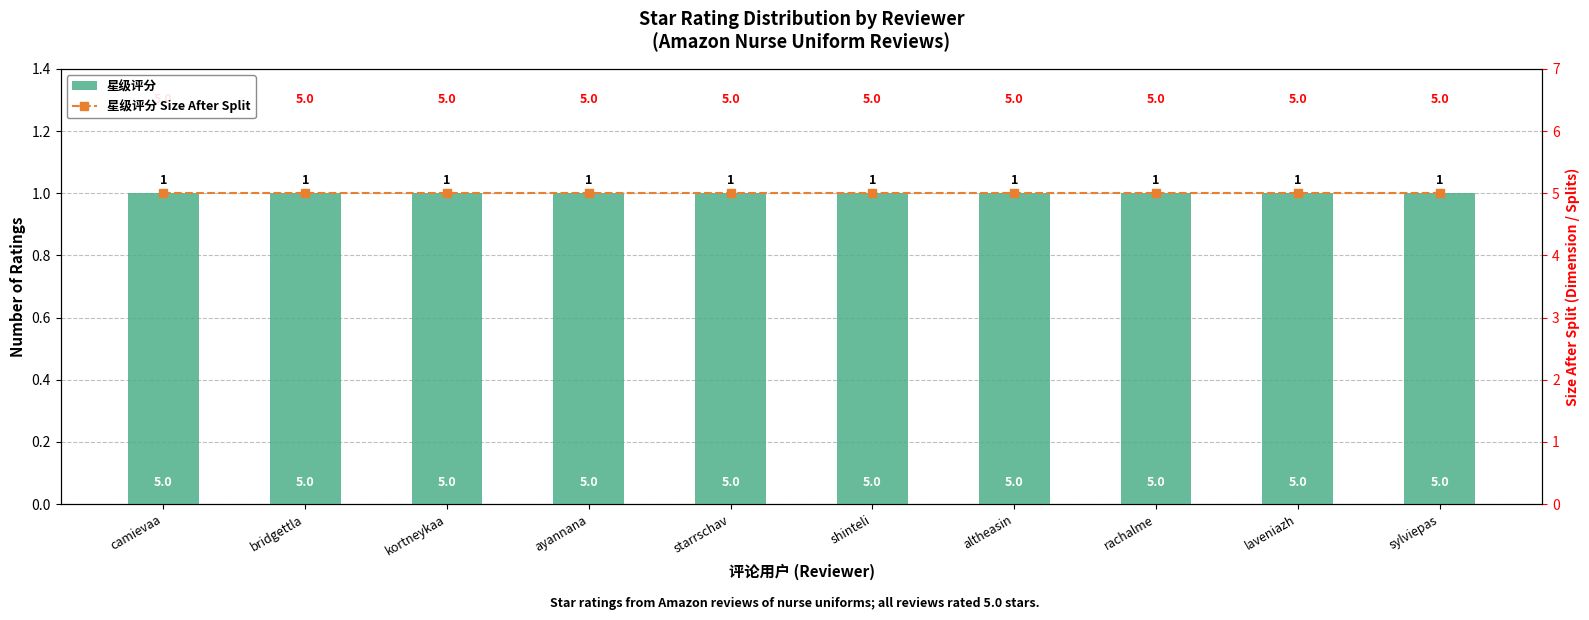

What is the spread (max minus min) of values at bridgettla?

4